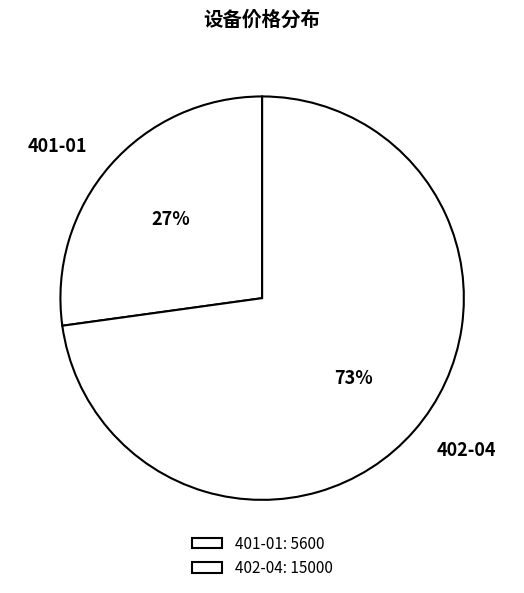

Between 402-04 and 401-01, which is larger?

402-04